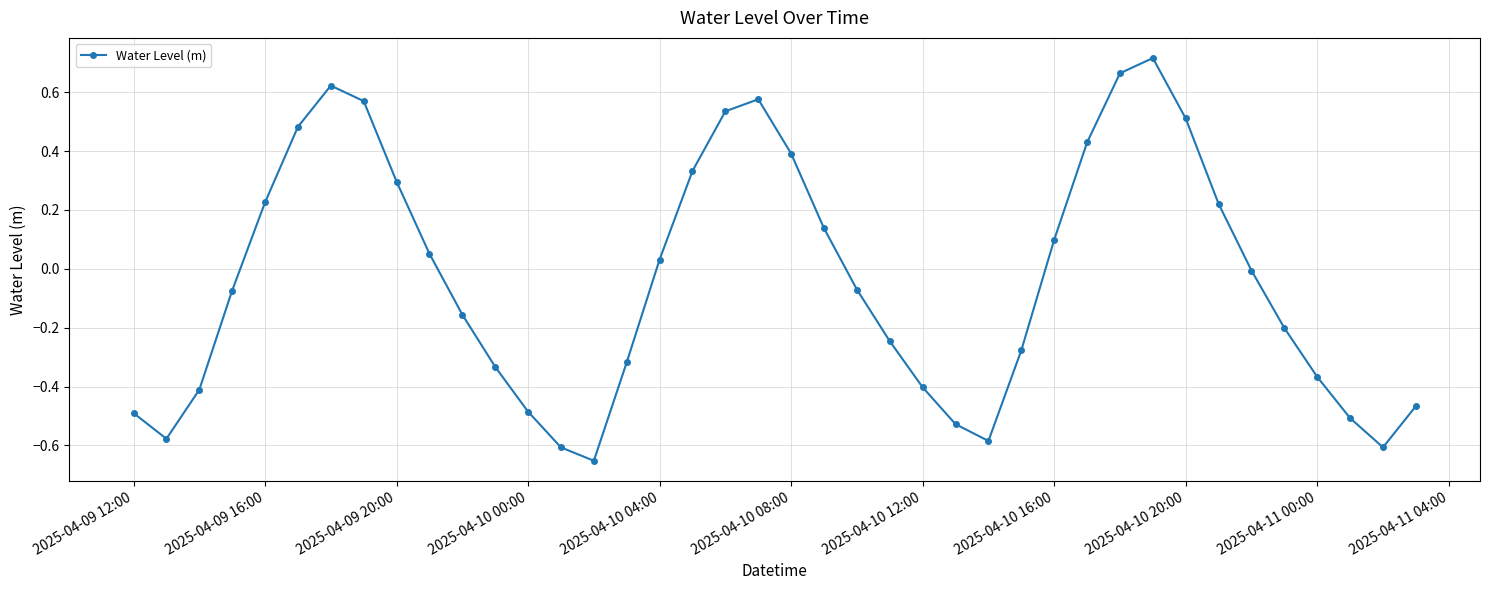

Count the number of categories in the chart.

40